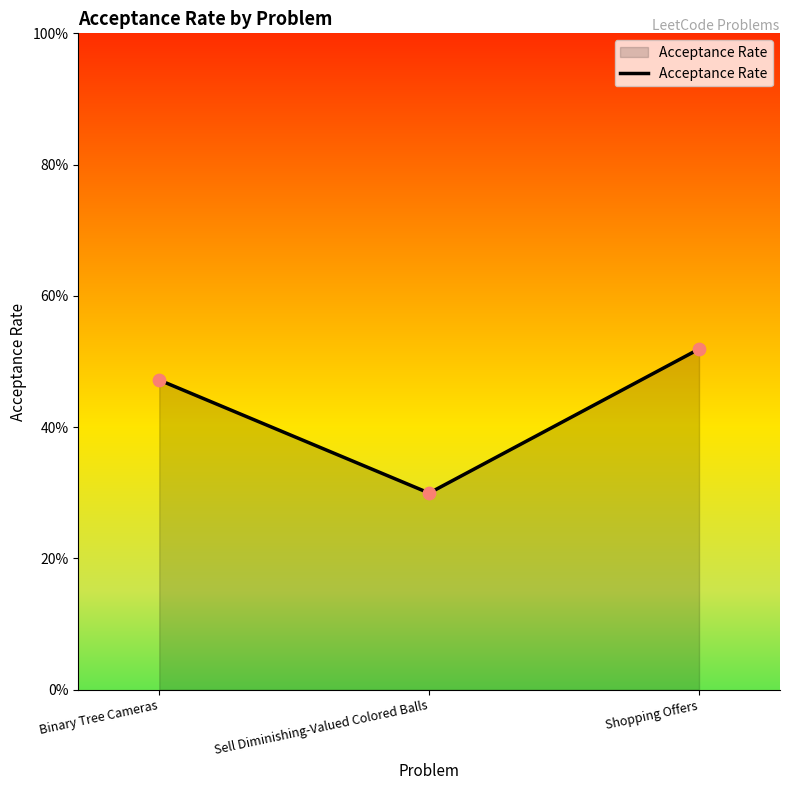

What is the change in value from Sell Diminishing-Valued Colored Balls to Shopping Offers?

+0.2